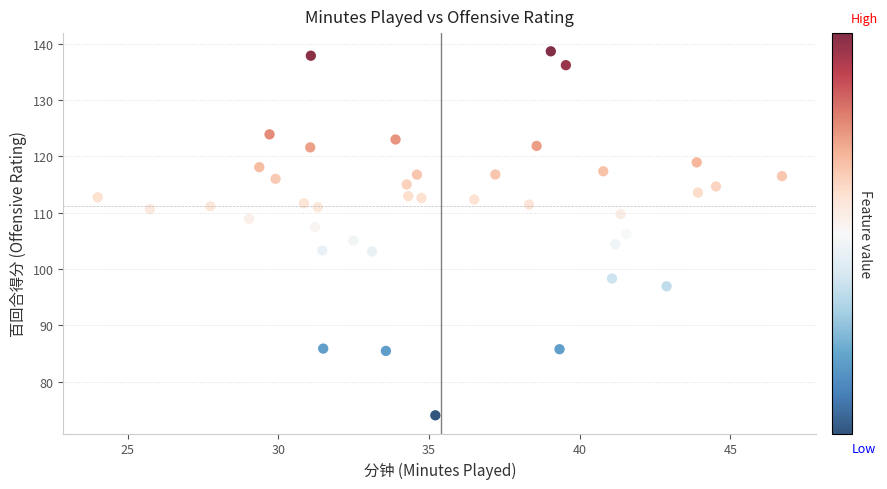

What is the range of Y values (max minus min)?

64.6